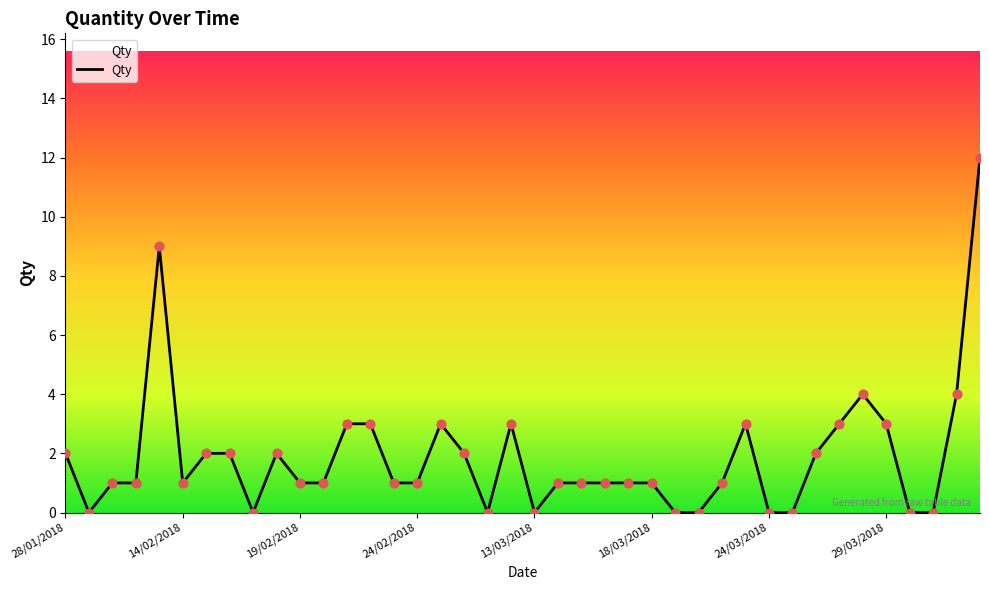

What is the maximum value shown in the chart?

12